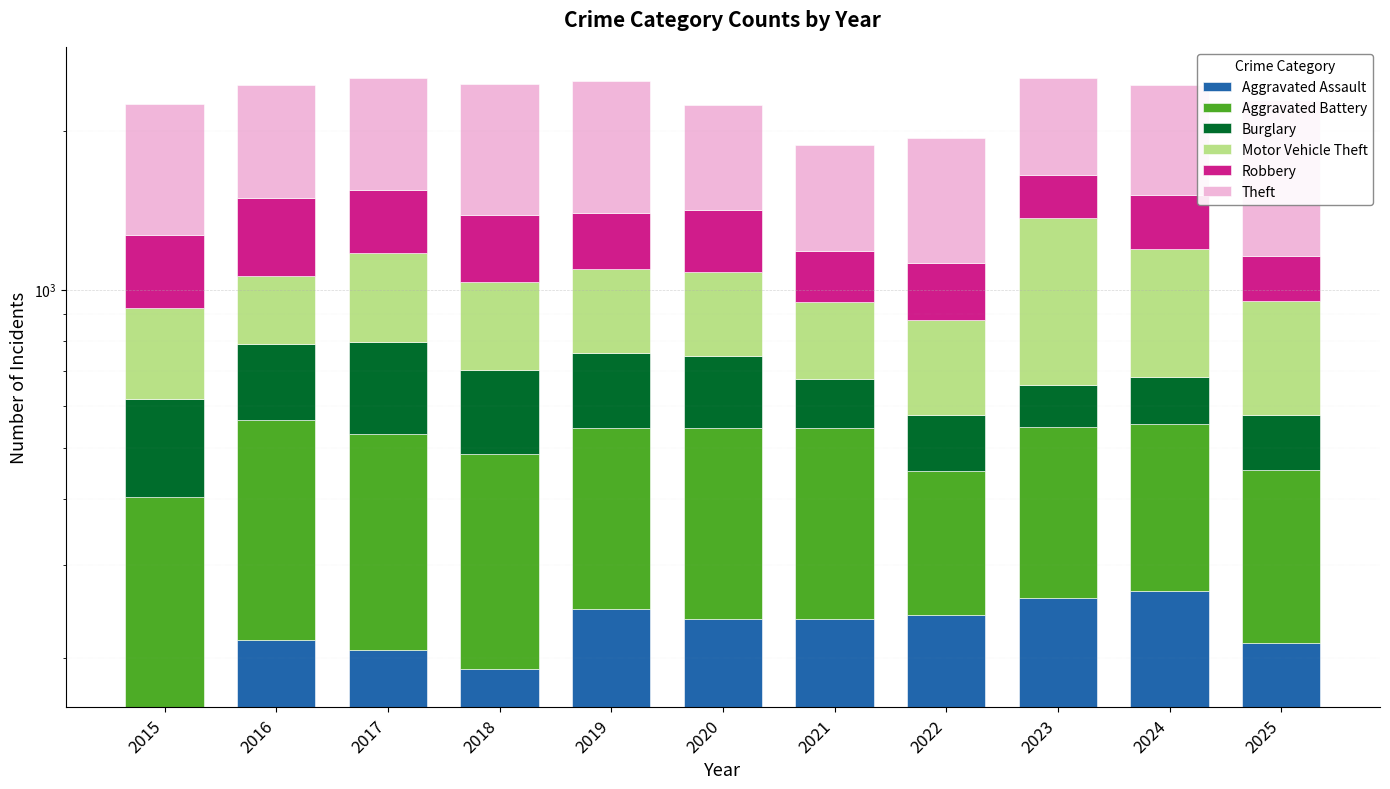

Count the number of data series in this chart.

6